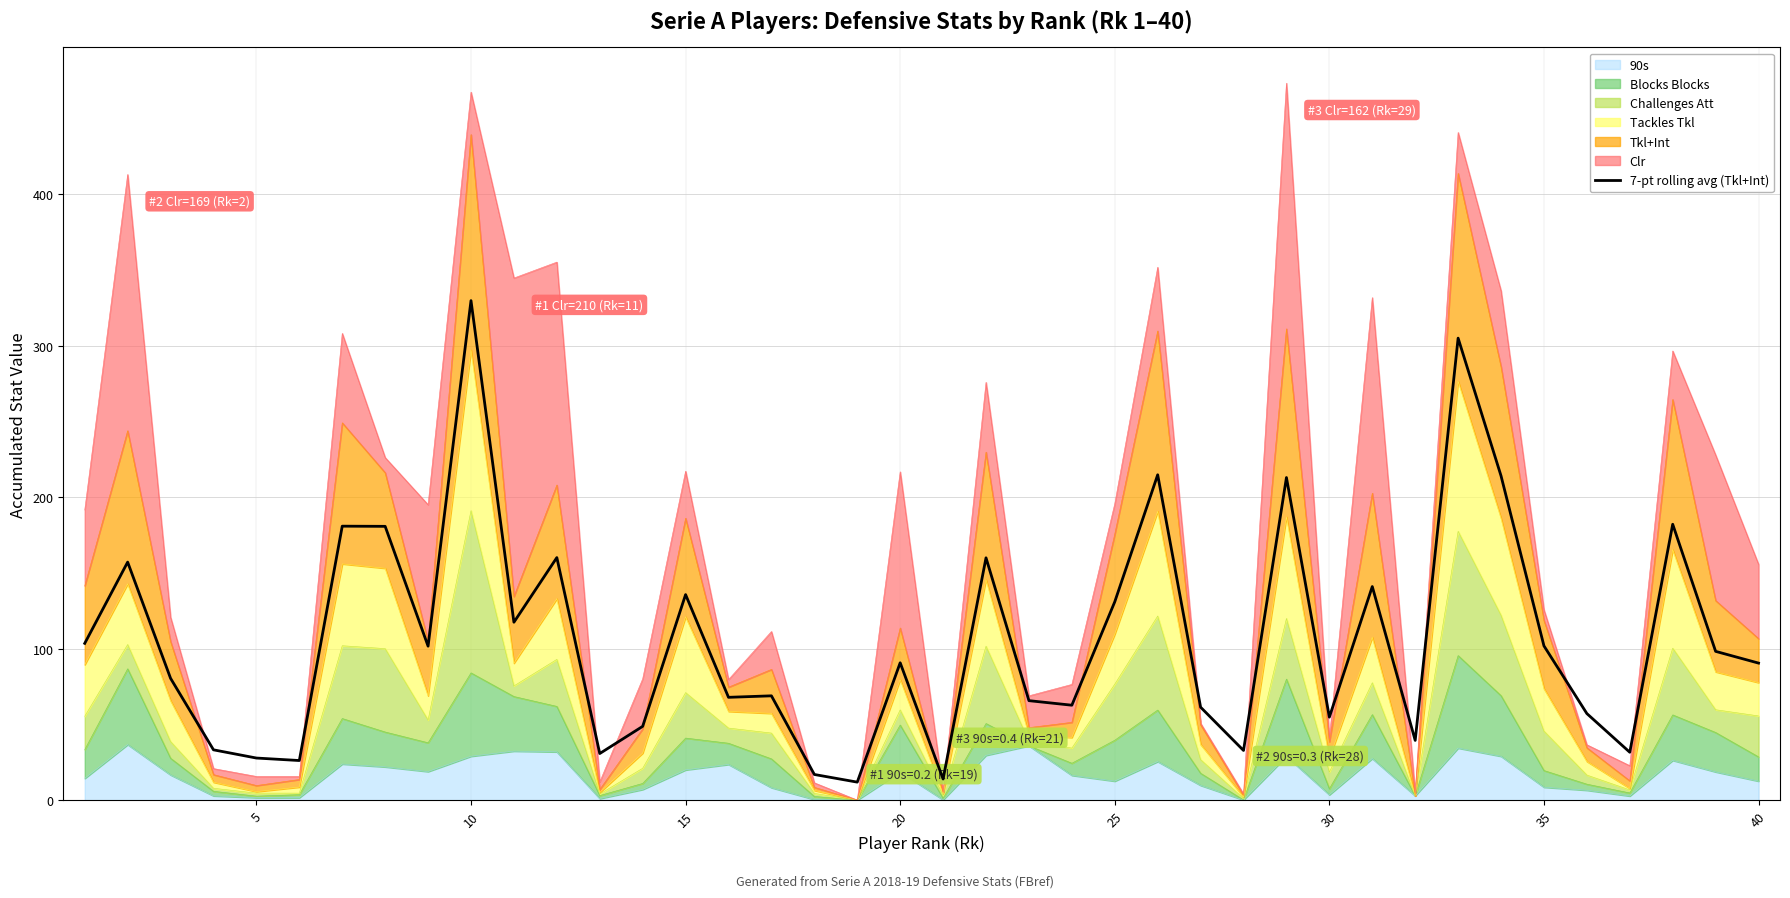

Reading right to left, what are all the values shown in this chart?

90.6	98.3	182.1	31.8	57.3	101.9	214.0	304.9	39.6	141.0	54.9	212.9	32.9	61.5	214.7	131.0	62.8	65.8	160.0	14.1	90.8	12.1	17.1	69.0	68.0	135.7	48.8	30.9	160.1	117.5	329.6	101.7	180.7	180.9	26.3	27.9	33.4	80.5	157.2	103.6